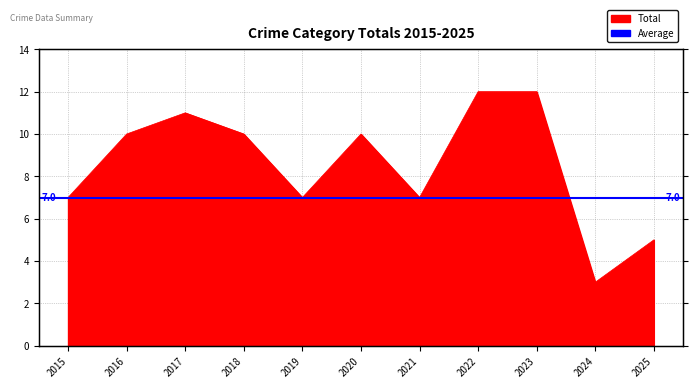

The chart shows a value of 2 at 2024. True or false?

False